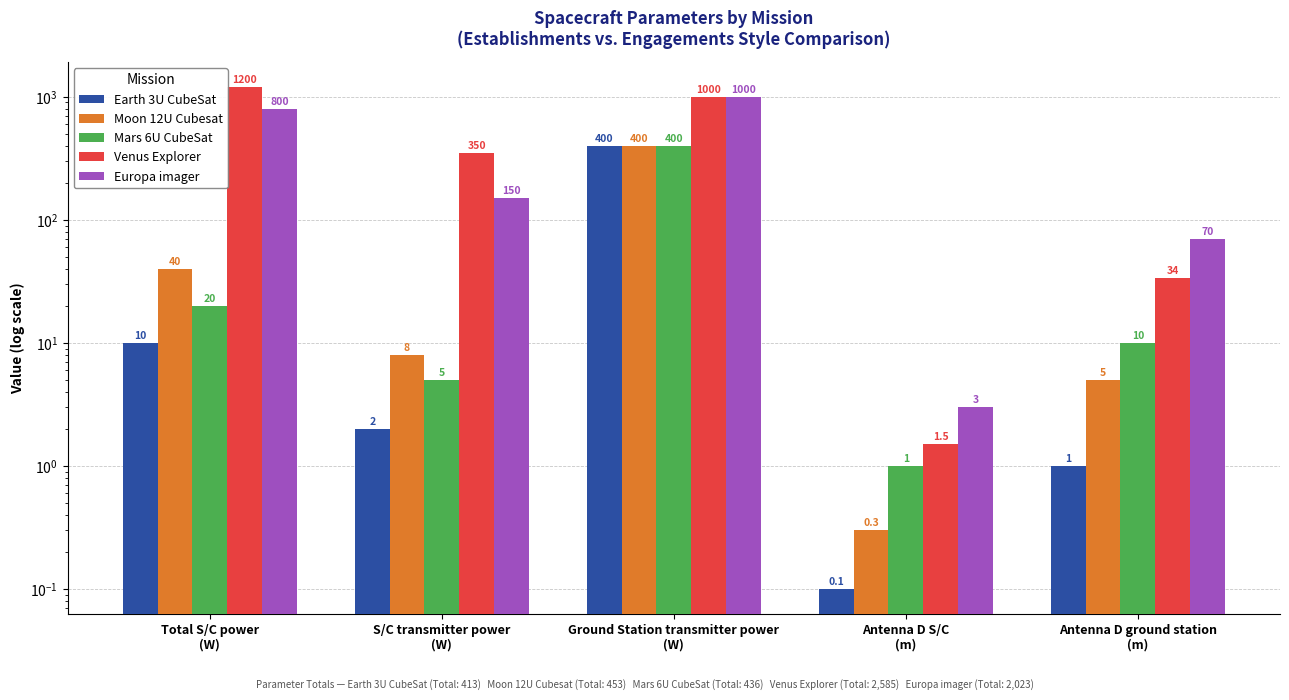

How many data points in Moon 12U Cubesat are less than 8?

2